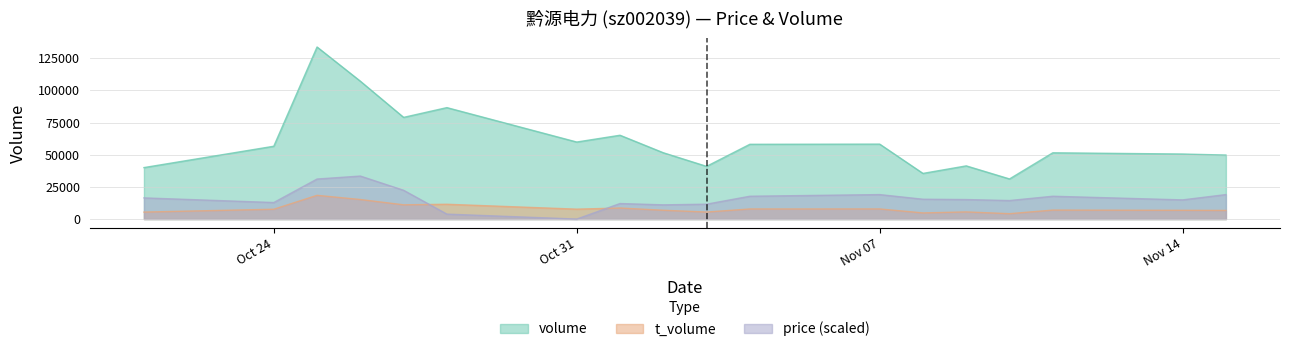

What is the minimum value for t_volume?

4190.0